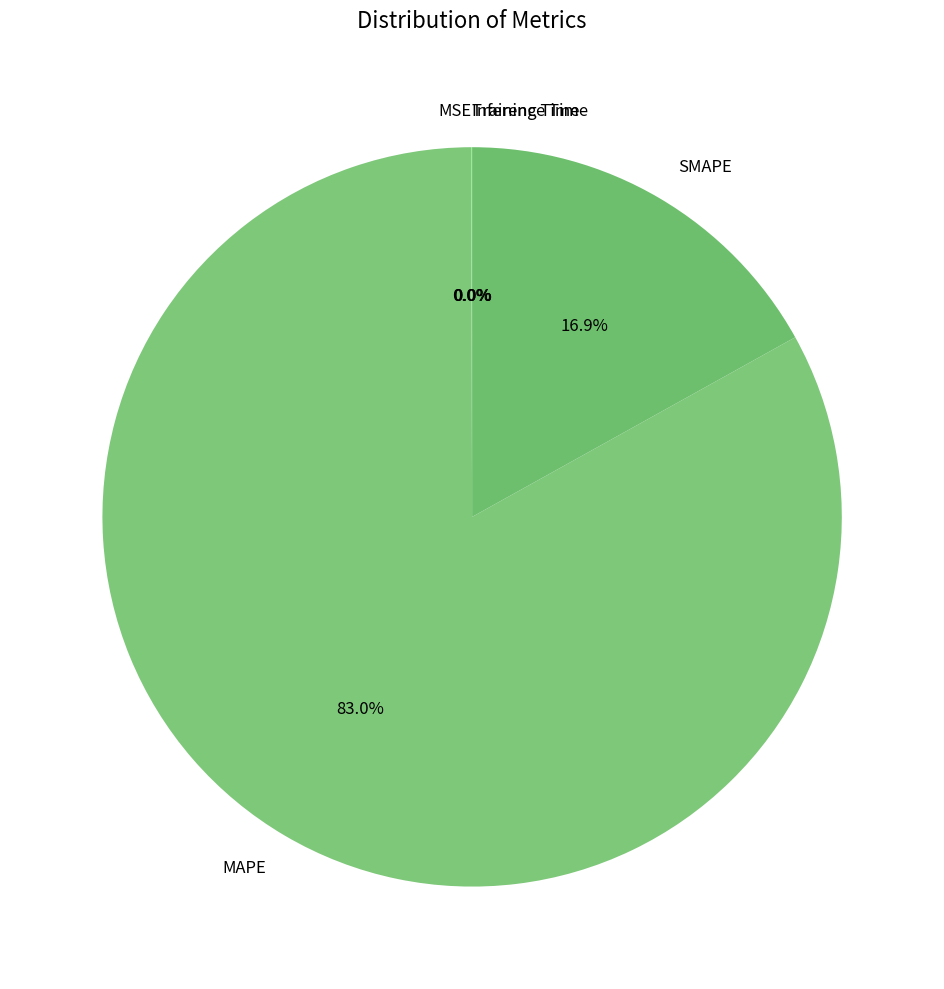

Which slice is the largest?

MAPE